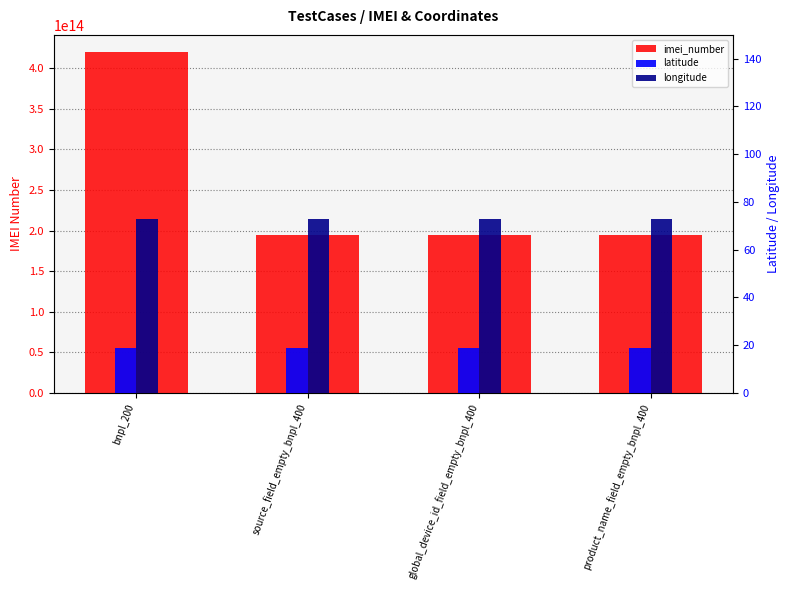

Rank the series at product_name_field_empty_bnpl_400 from lowest to highest value.

latitude, longitude, imei_number